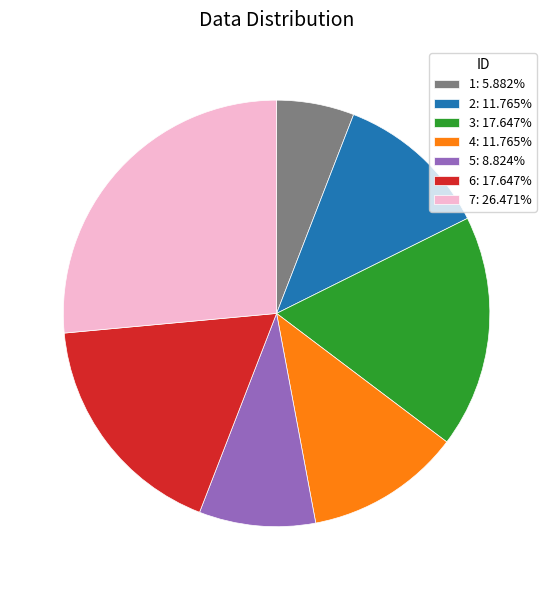

Do 3: 17.647% and 2: 11.765% together represent more than half of the pie?

No